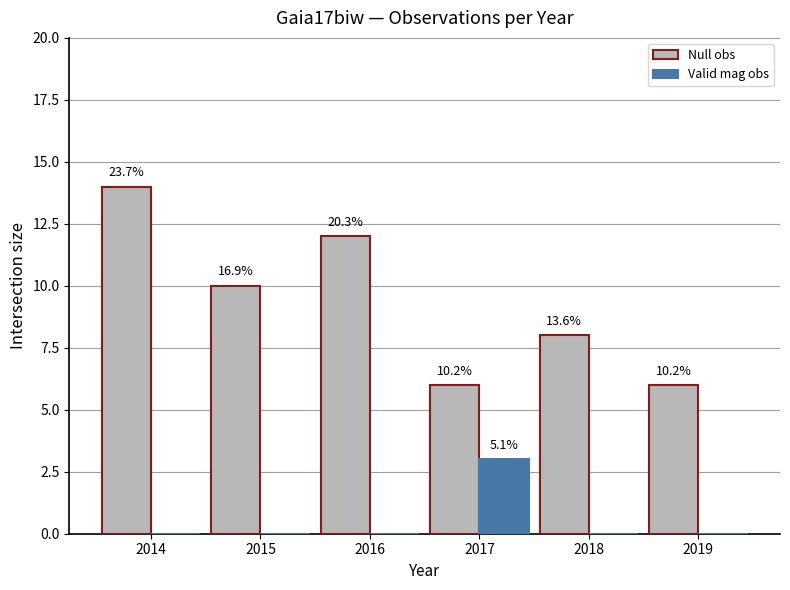

The value of Valid mag obs at 2016 is 0. True or false?

True